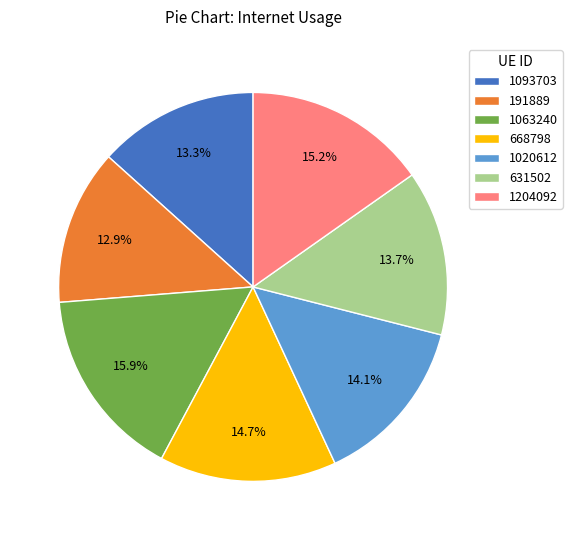

To the nearest percent, what percentage of the pie is 1020612?

14%